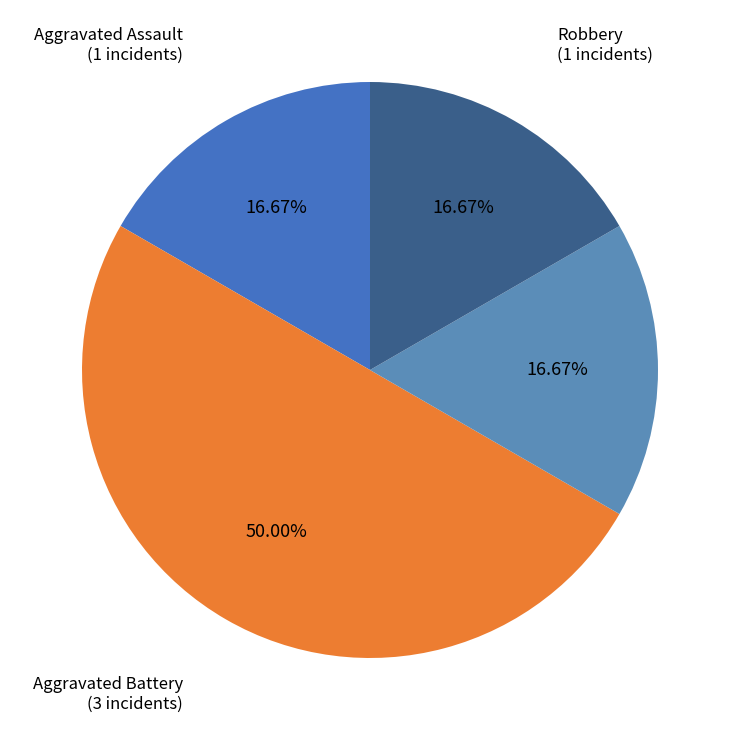

True or false: Criminal Sexual Assault accounts for 2% of the total.

False